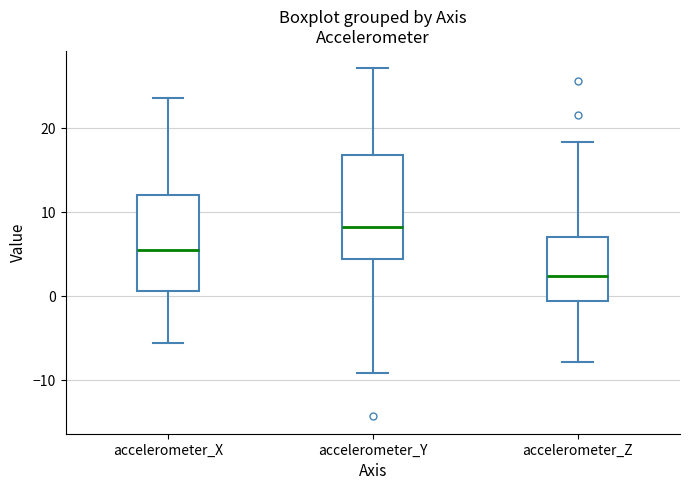

Where is the upper edge of the box for accelerometer_Z on the y-axis? The values are not printed on the chart, so give them approximately, as read against the axis.

7